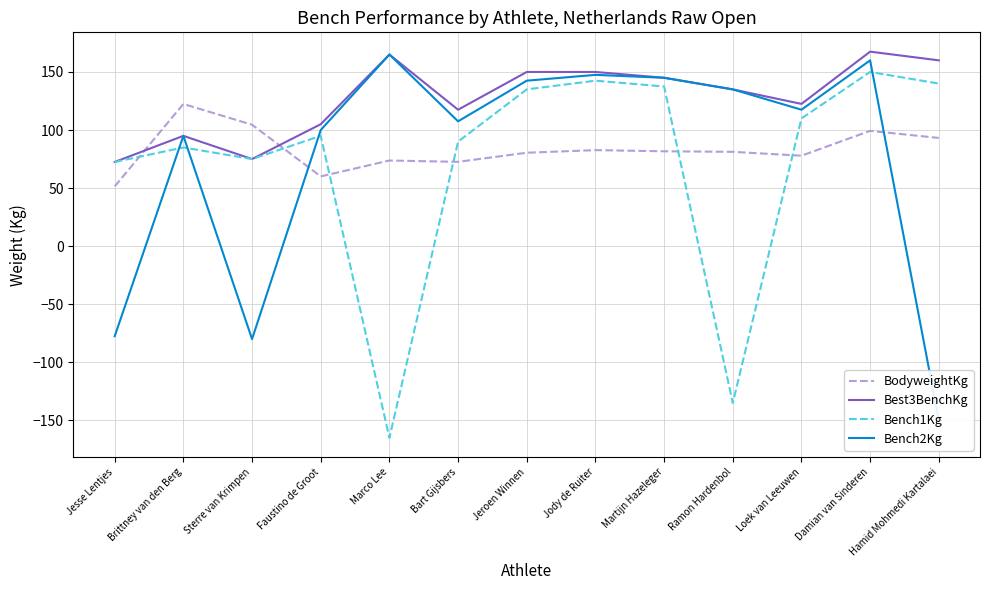

How many interior local valleys does the Bench1Kg series have?

3